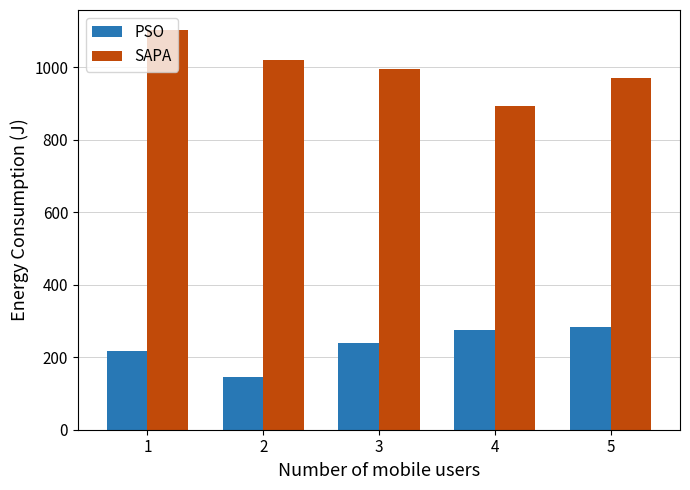

What are all the series names shown in the legend?

PSO, SAPA